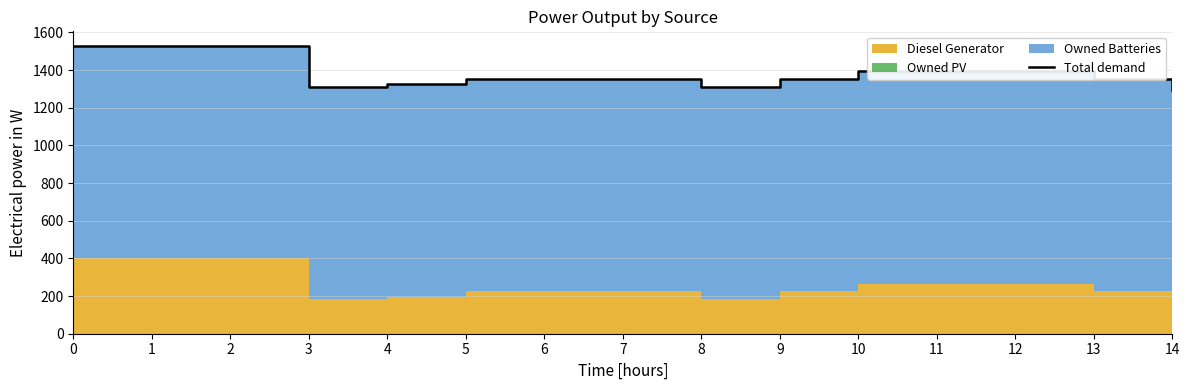

Reading left to right, transcribe all the data shown in this chart.

0=1529	1=1529	2=1529	3=1311	4=1326	5=1355	6=1355	7=1355	8=1311	9=1355	10=1395	11=1395	12=1395	13=1355	14=1296